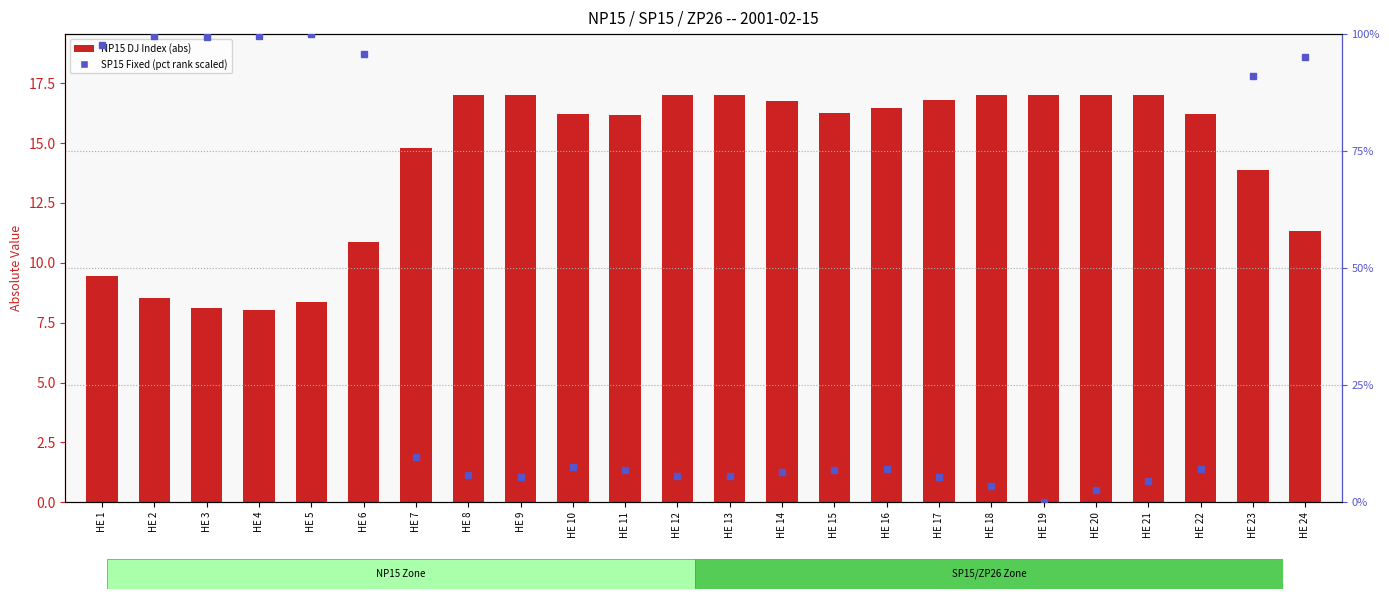

The SP15 Fixed (scaled %) series shows 4.0 at HE 20. True or false?

False